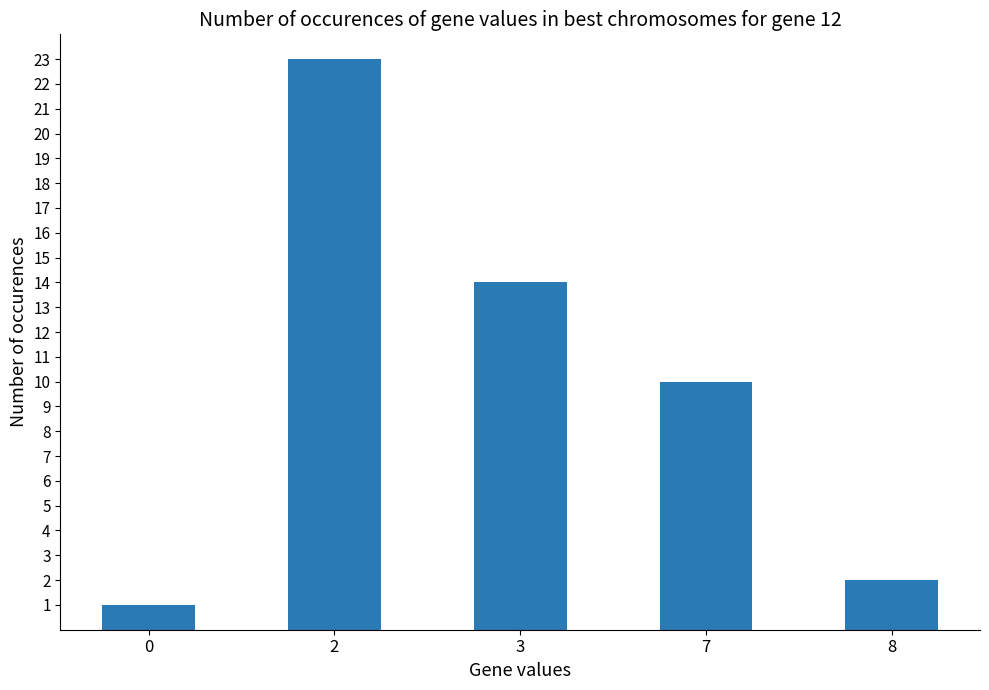

The chart shows a value of 6 at 3. True or false?

False